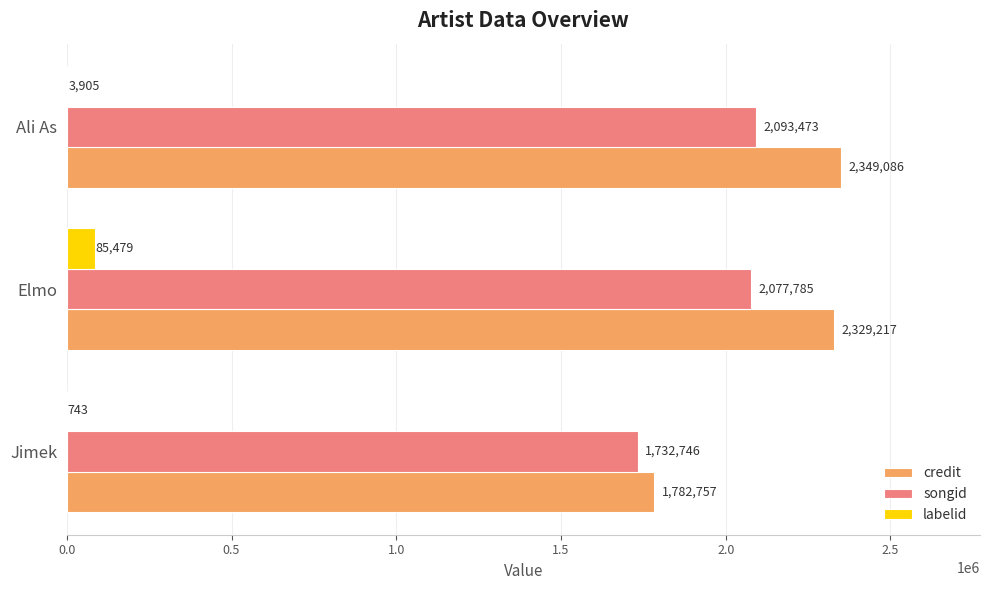

What is the sum of all labelid values?

90127